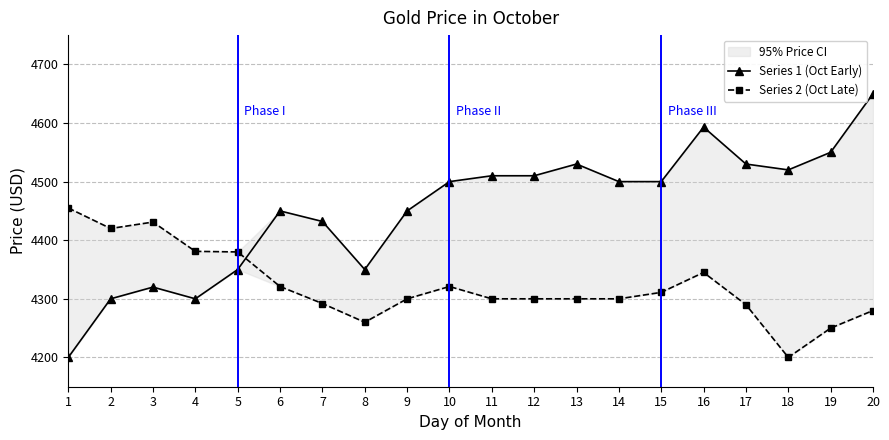

List the labels in order of Series 1 (Oct Early) value, largest first.

20, 16, 19, 13, 17, 18, 11, 12, 10, 14, 15, 6, 9, 7, 5, 8, 3, 2, 4, 1